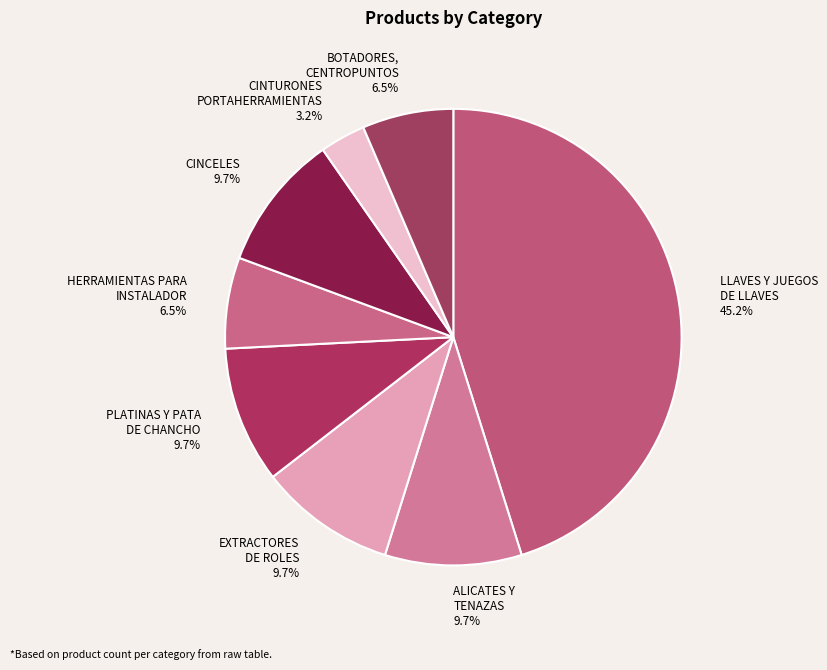

Does any single category account for the majority?

No